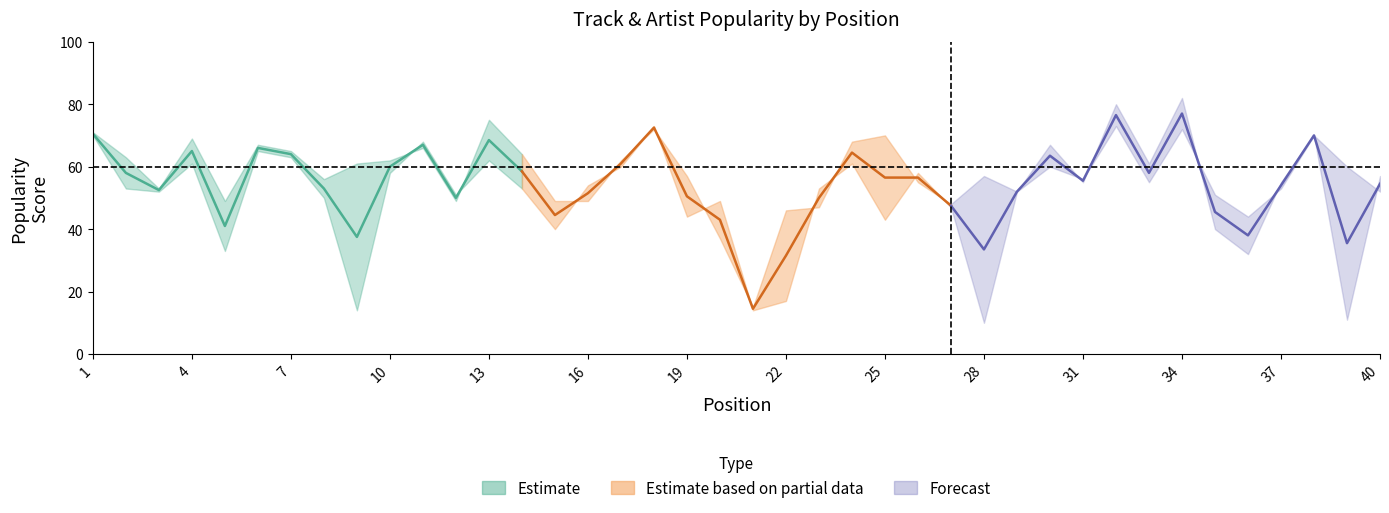

What is the lowest value of the Artist Popularity series?

15